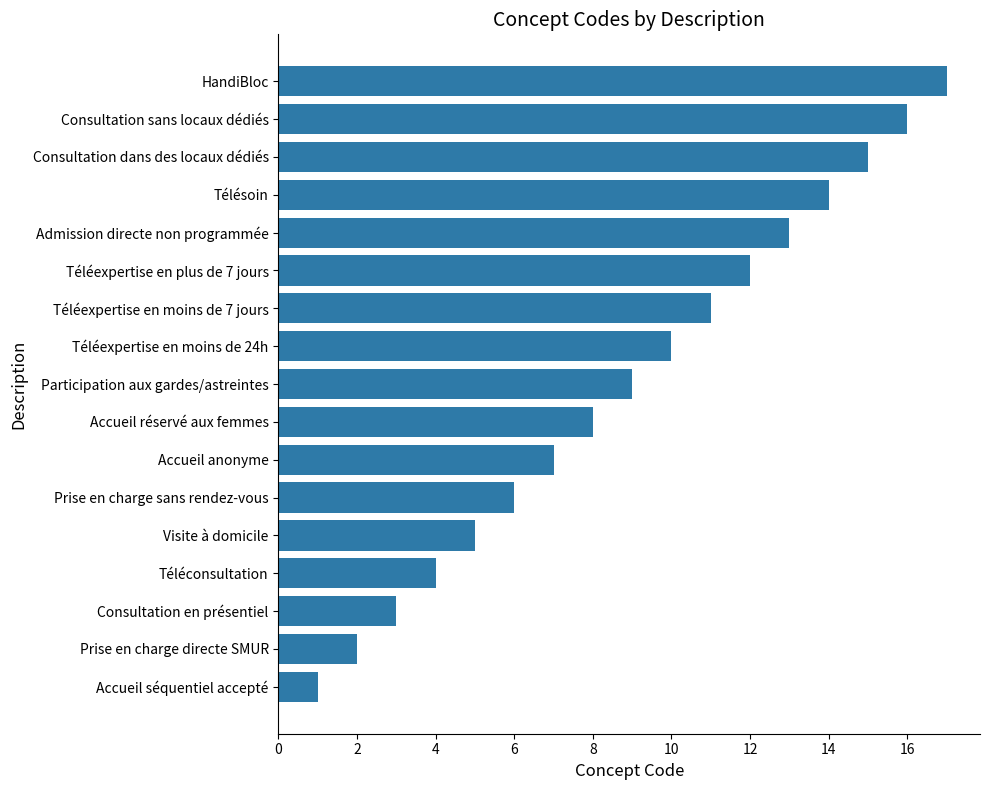

What is the approximate value at Admission directe non programmée?

13